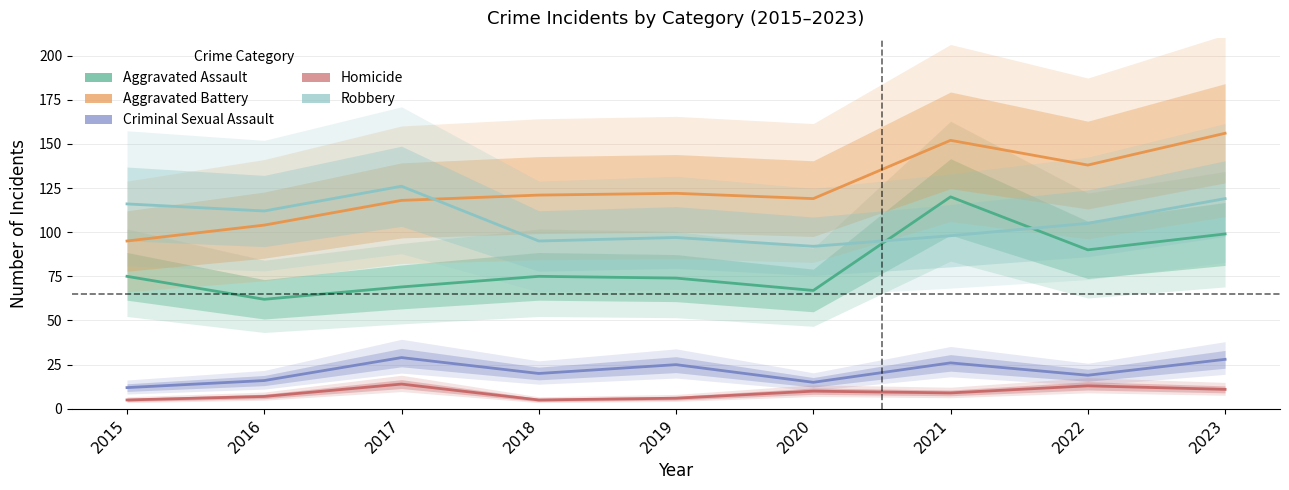

Does the chart have visible grid lines?

Yes